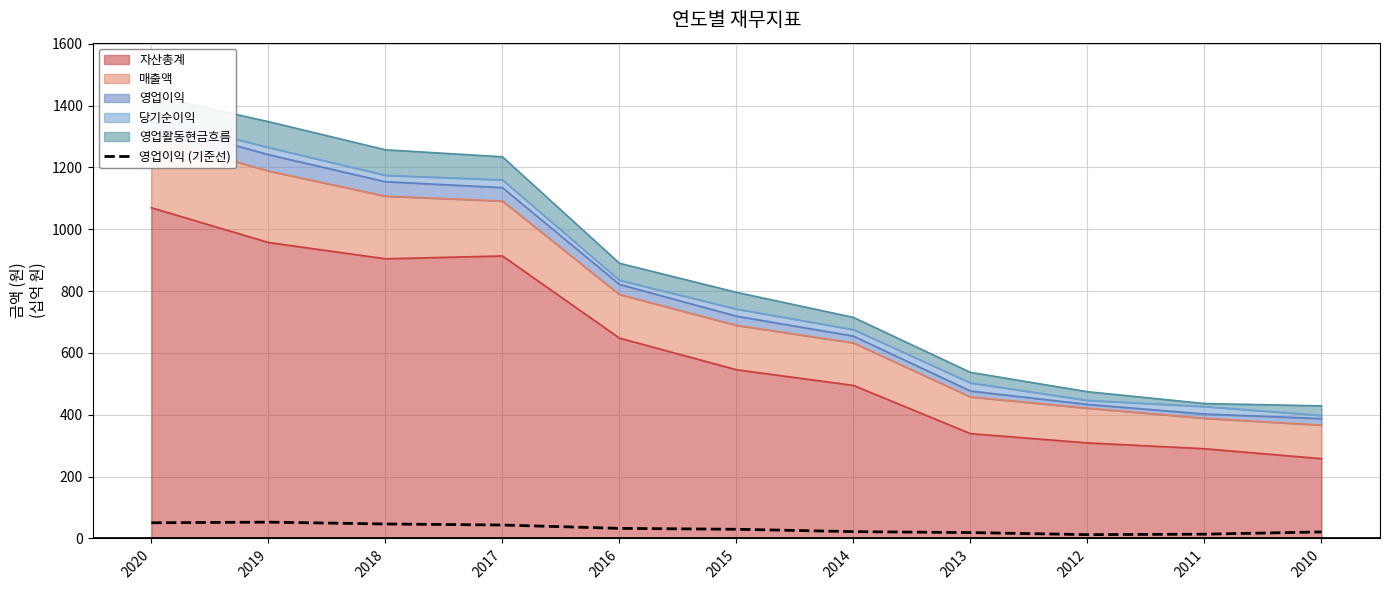

Where is the data nearest to the value 32?

2016